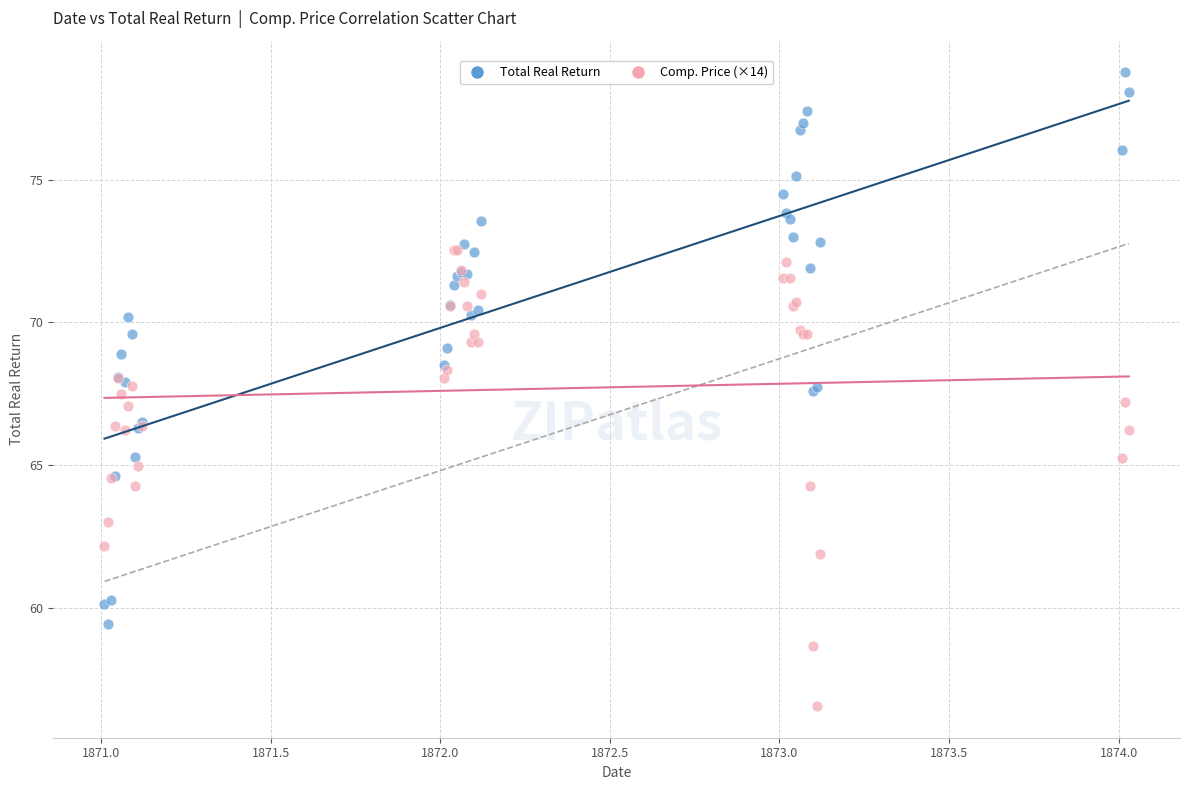

What are all the series names shown in the legend?

Total Real Return, Comp. Price (×14)